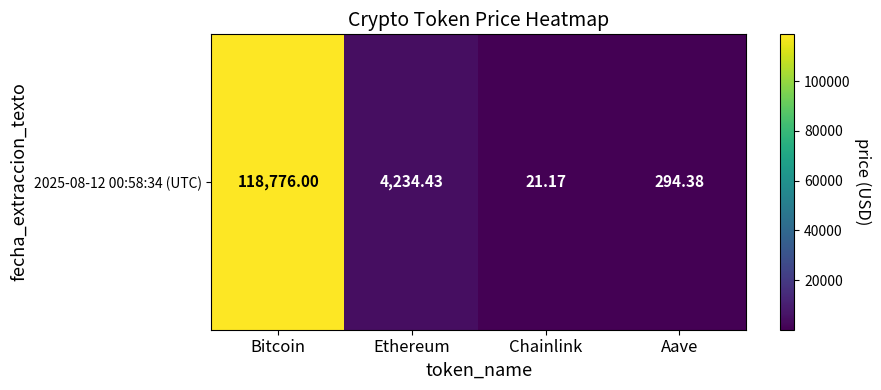

Which category has the highest value across all series?

Bitcoin